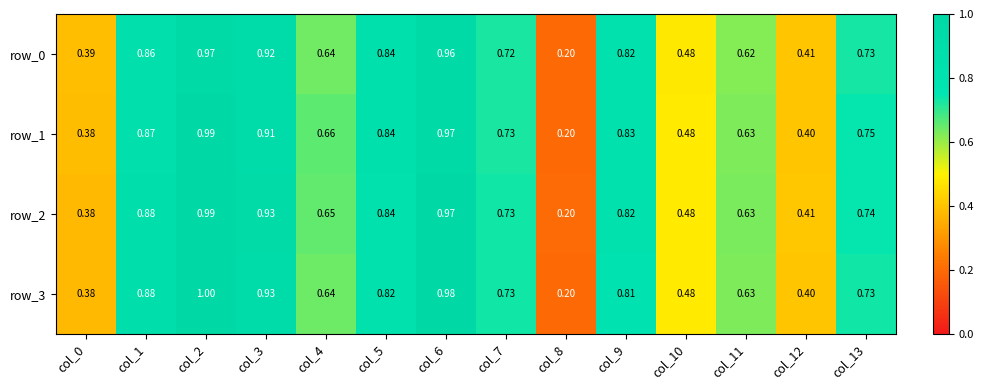

Which series has the widest spread of values?

row_3